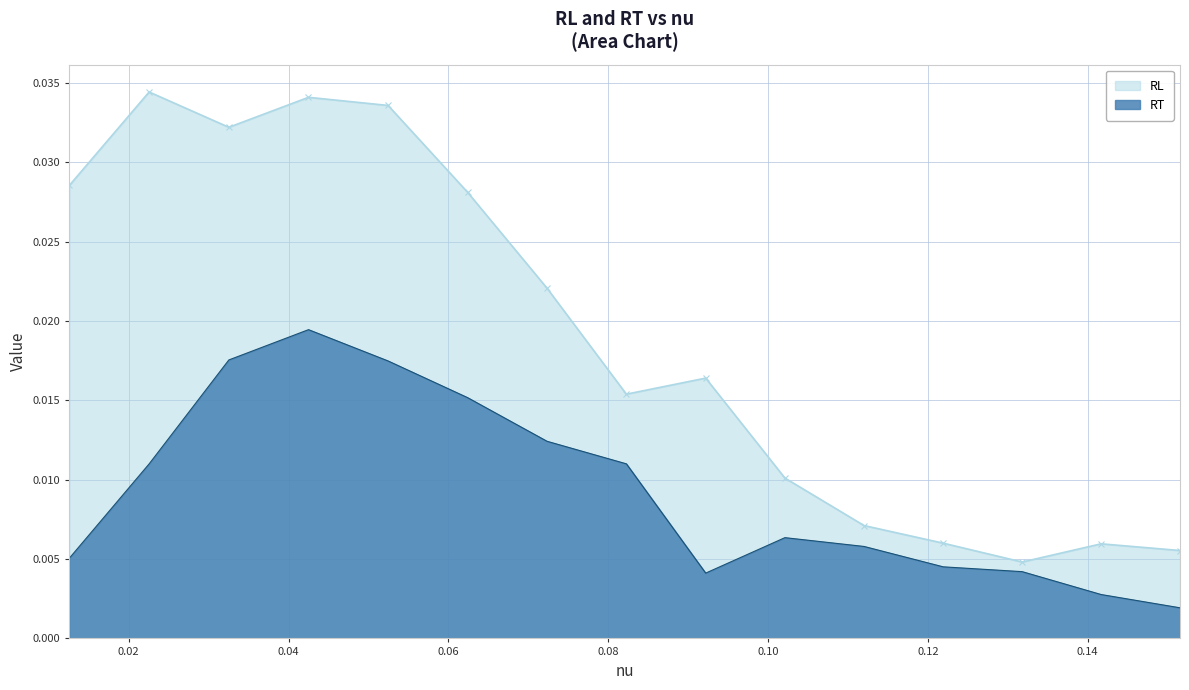

Which series has the widest spread of values?

RL